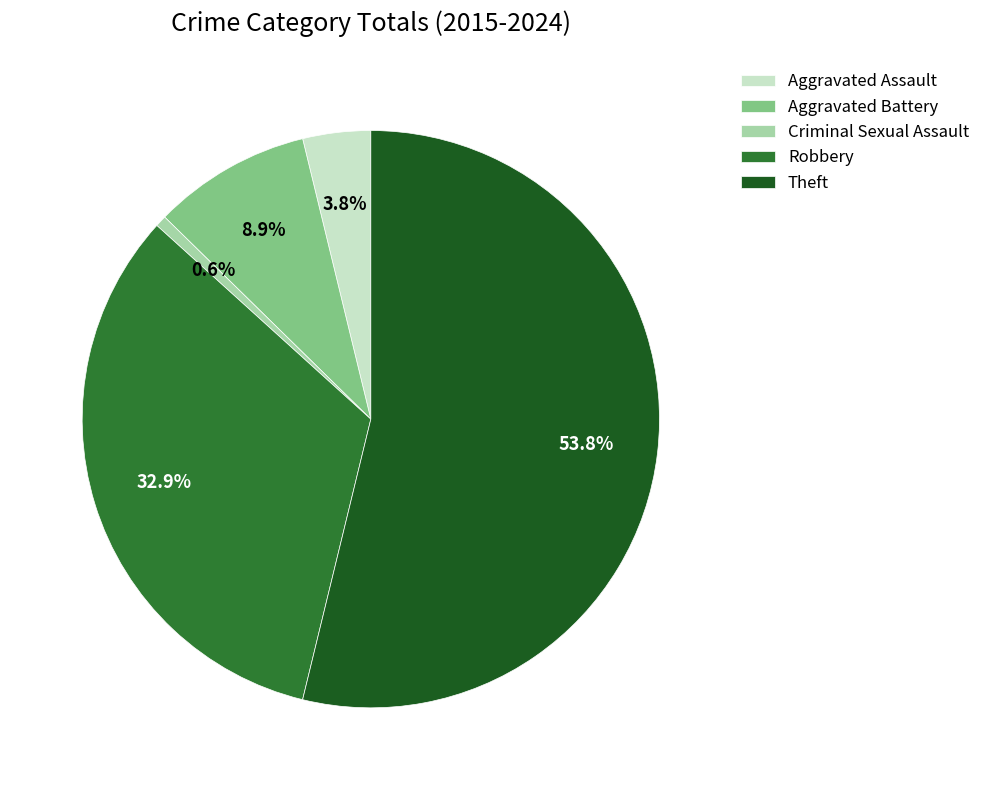

What is the ratio of the value at Criminal Sexual Assault to the value at Aggravated Battery?

0.1